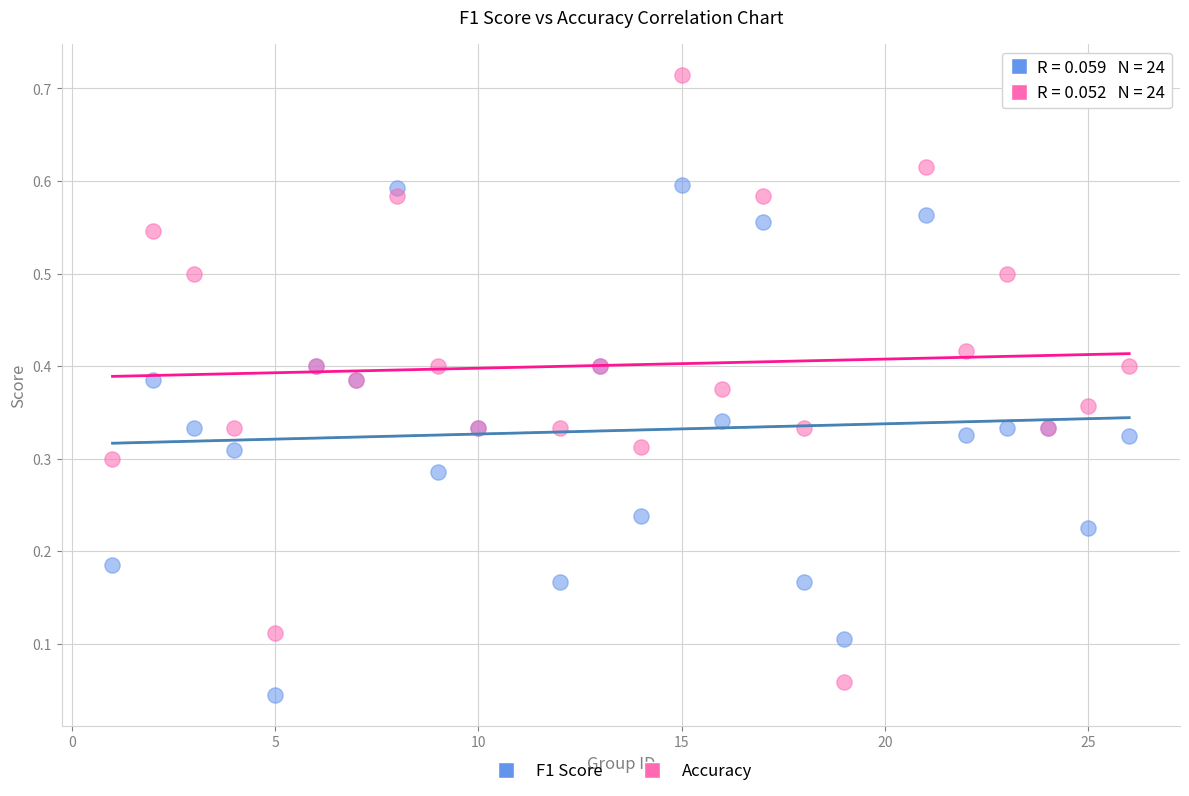

Which series reaches the minimum Y coordinate?

F1 Score